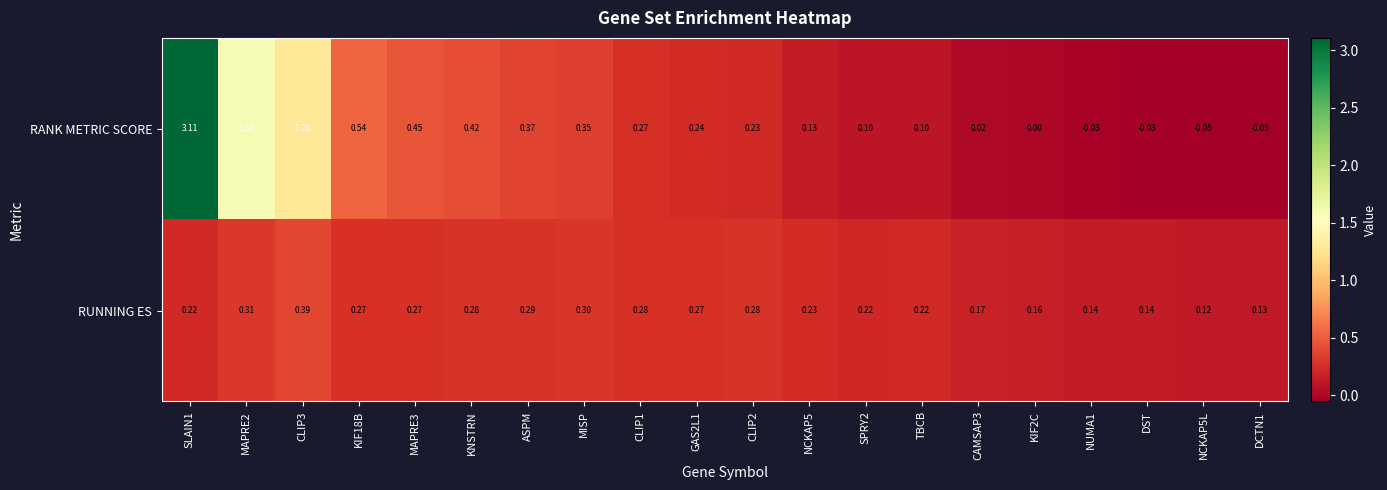

Is the value of RANK METRIC SCORE at SPRY2 greater than the value of RUNNING ES at ASPM?

No